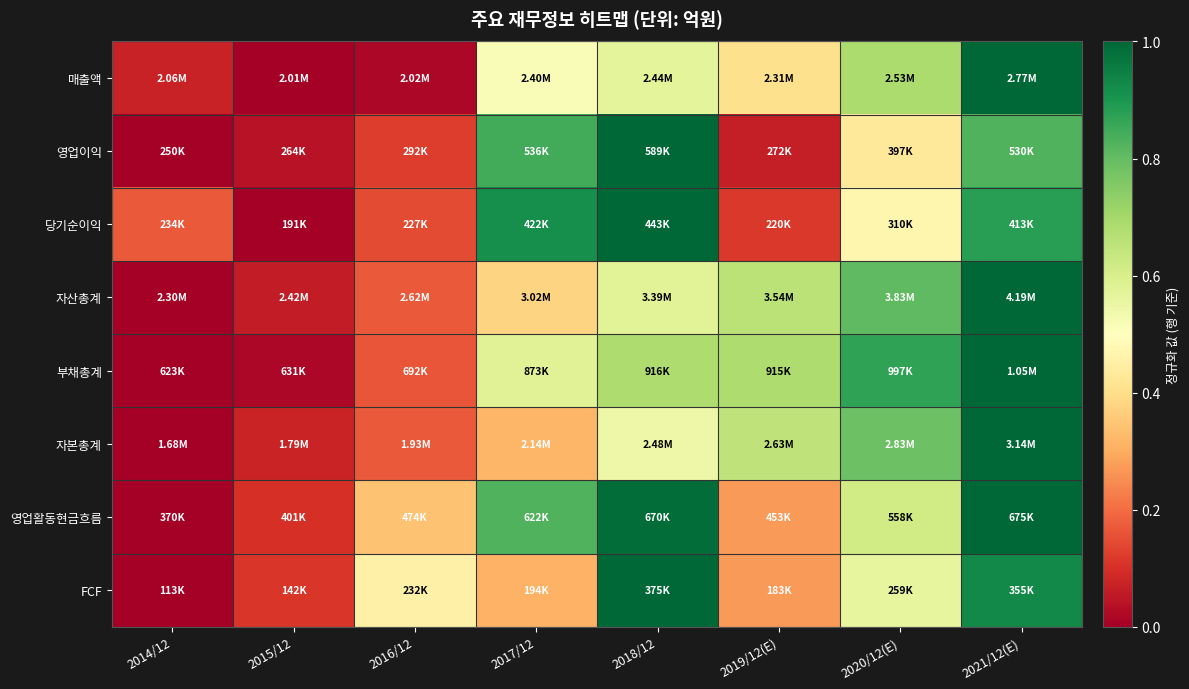

Between 2018/12 and 2014/12, which is larger?

2018/12